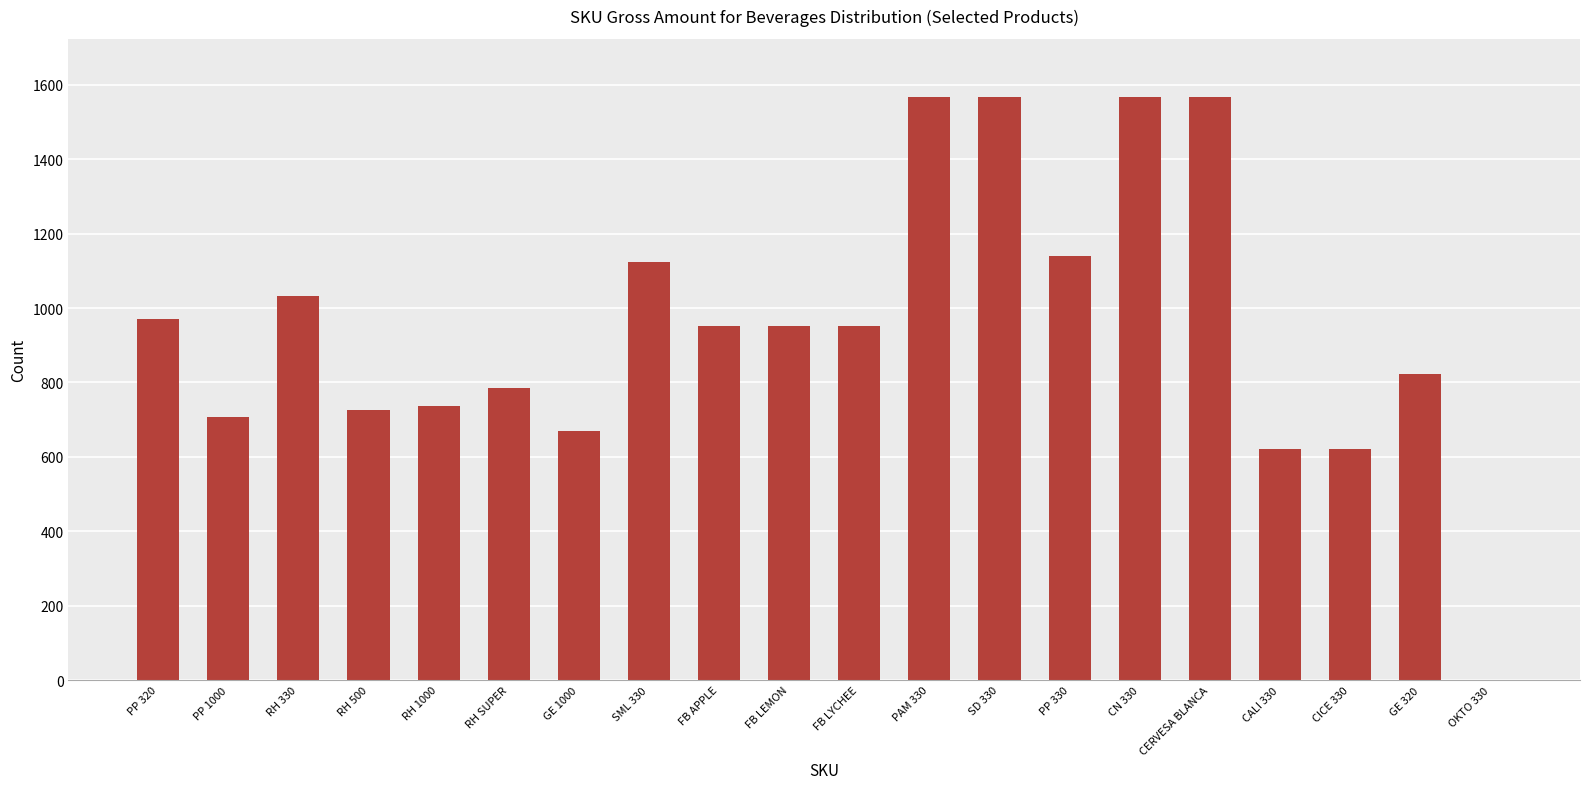

Reading right to left, list all the values displayed in this chart.

0	823	620	620	1567	1567	1140	1567	1567	952	952	952	1125	670	785	737	725	1033	707	972